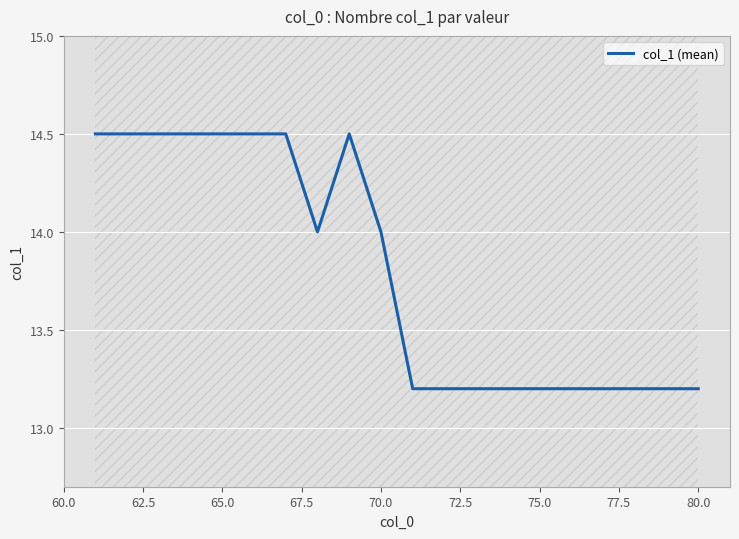

Reading left to right, extract all data points from this chart.

14.5	14.5	14.5	14.5	14.5	14.5	14.5	14.0	14.5	14.0	13.2	13.2	13.2	13.2	13.2	13.2	13.2	13.2	13.2	13.2